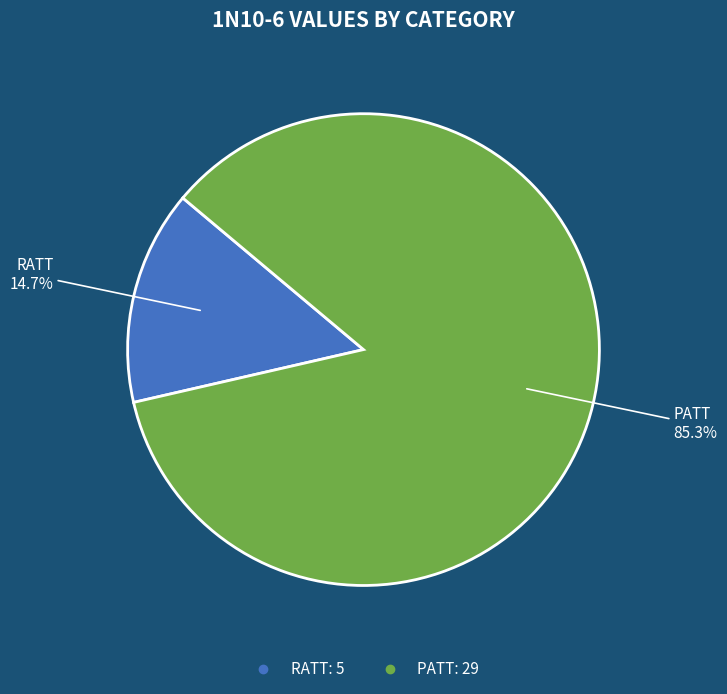

What is the largest slice in the pie chart?

PATT